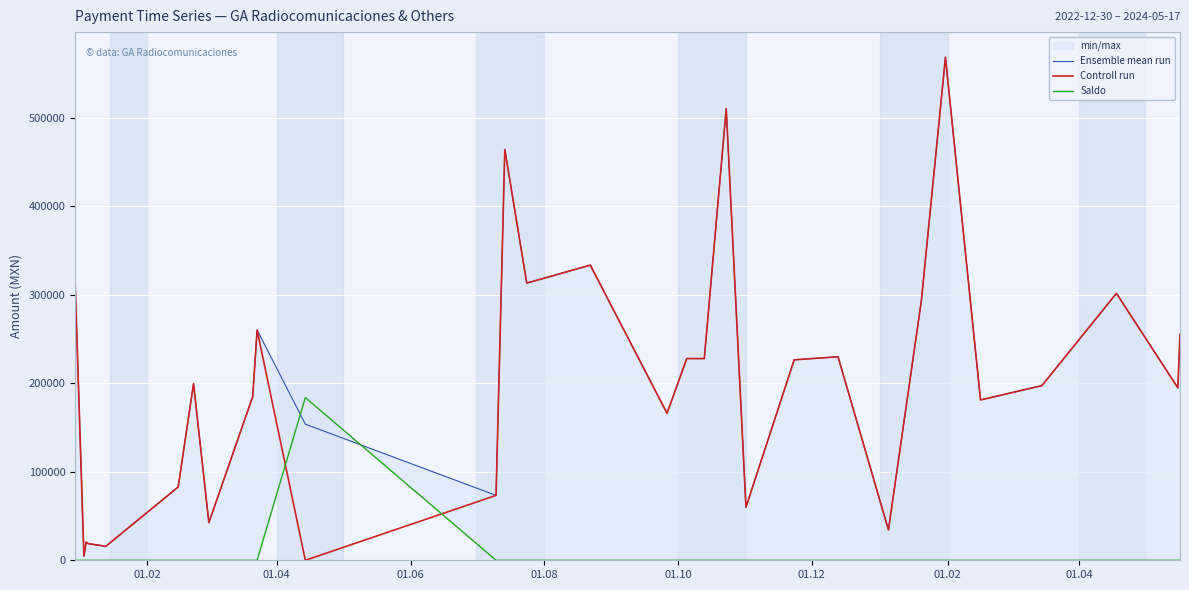

At how many categories does at least one series exceed 379532?

3